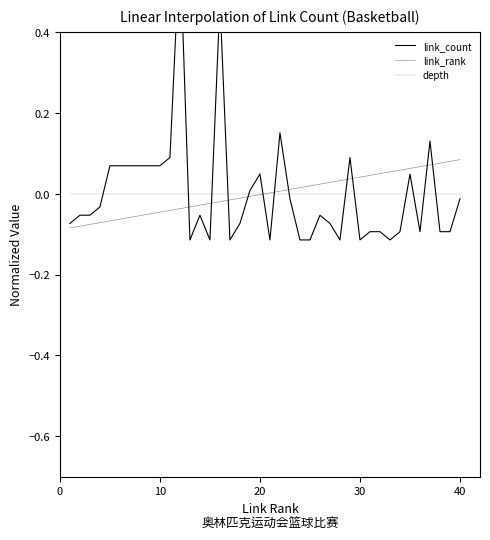

List the series in order of their peak value, highest first.

link_count, link_rank, depth